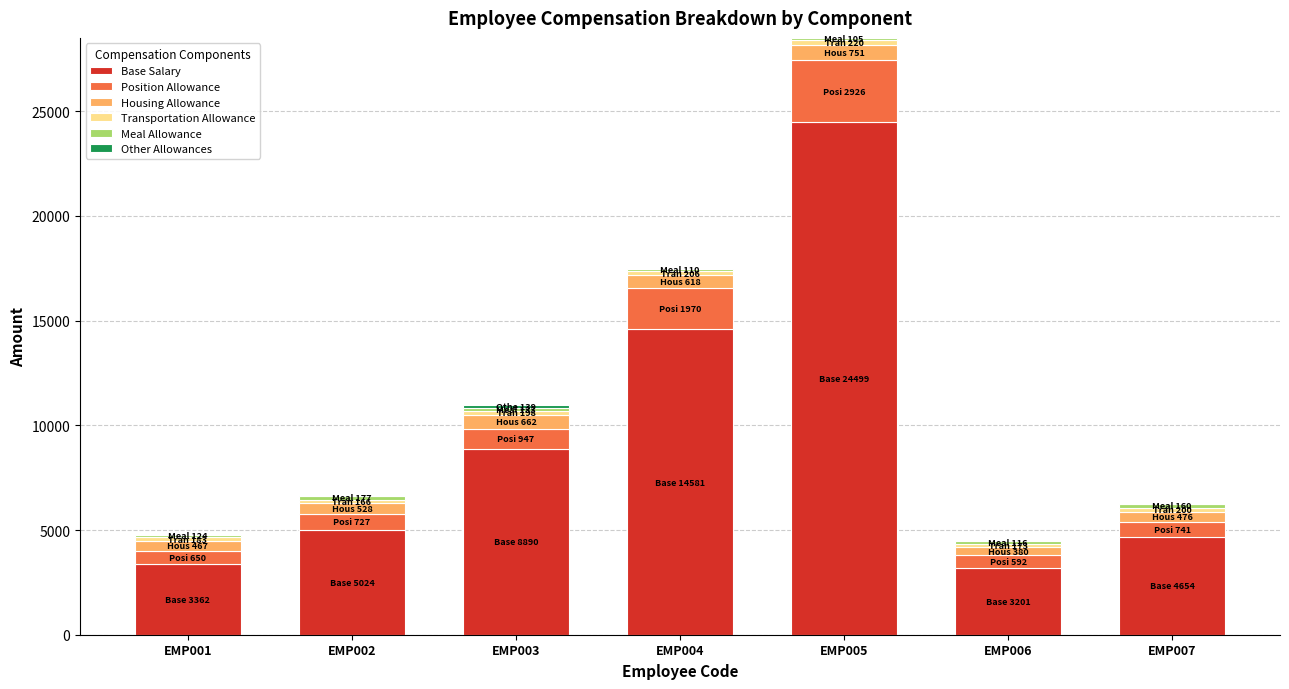

Are the bars grouped side by side (vs. stacked)?

No